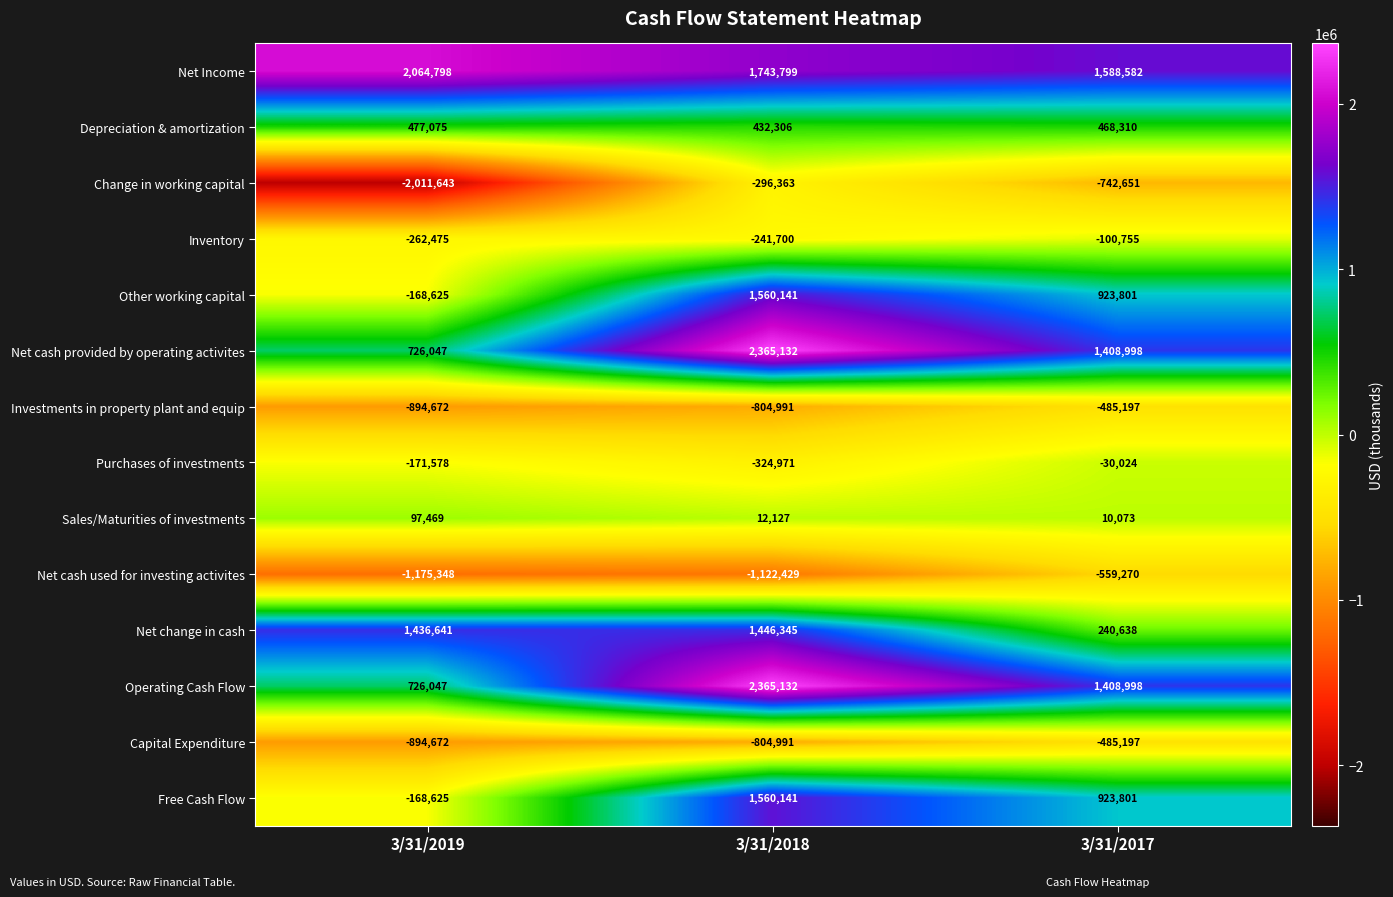

Is it true that Depreciation & amortization equals 468310 at 3/31/2017?

True